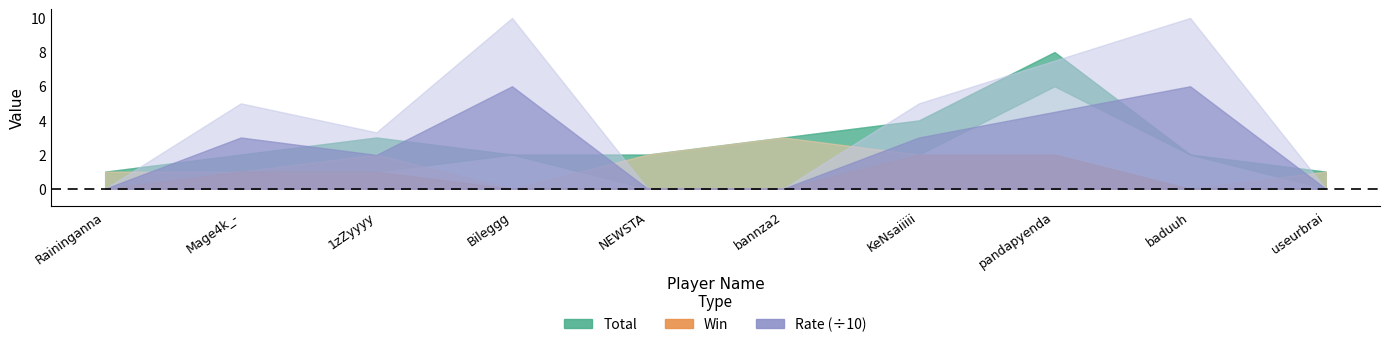

What is the average value of the Rate series?

41